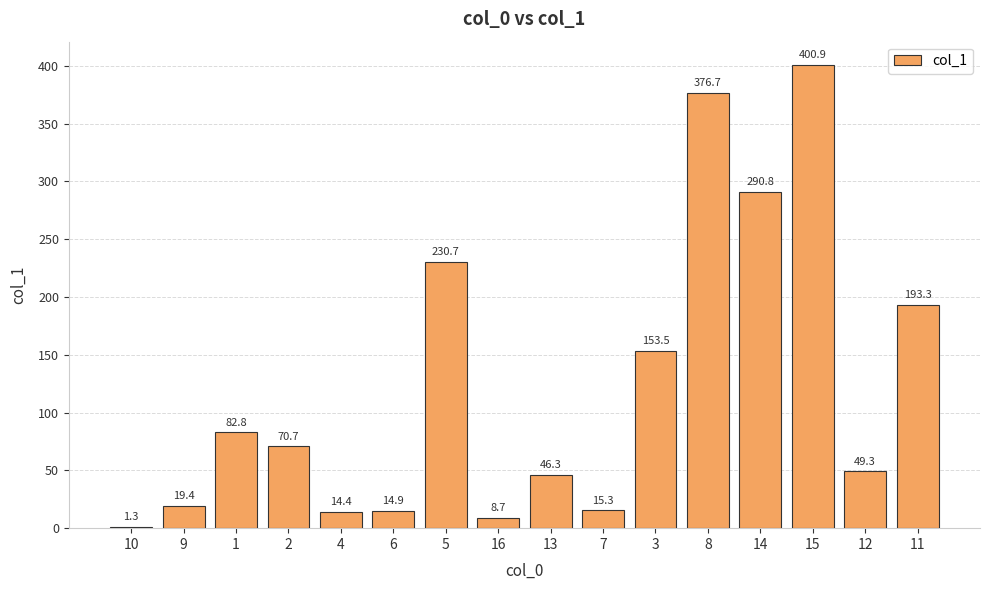

Reading left to right, what are all the values shown in this chart?

10=1.3	9=19.4	1=82.8	2=70.7	4=14.4	6=14.9	5=230.7	16=8.7	13=46.3	7=15.3	3=153.5	8=376.7	14=290.8	15=400.9	12=49.3	11=193.3